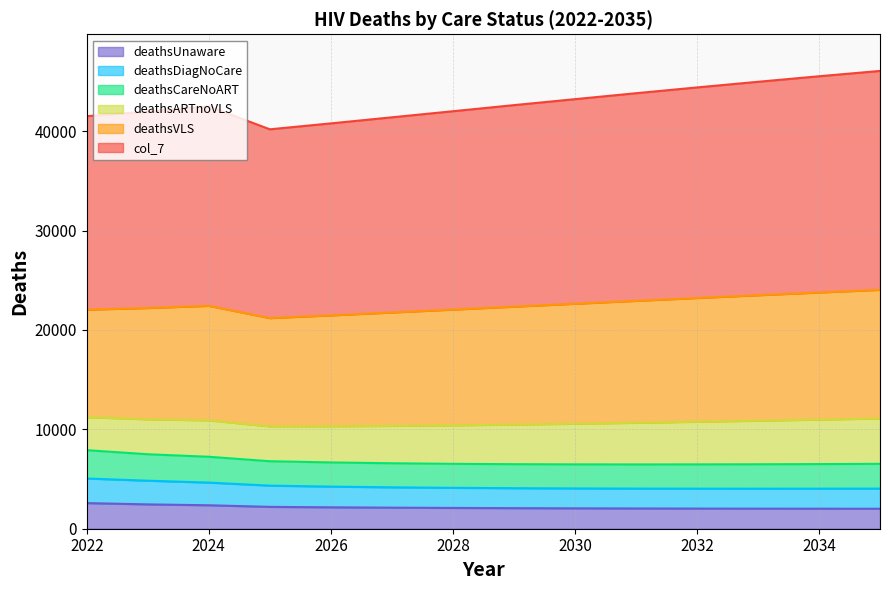

Read the deathsUnaware value at 2033, to the nearest 10.

2020